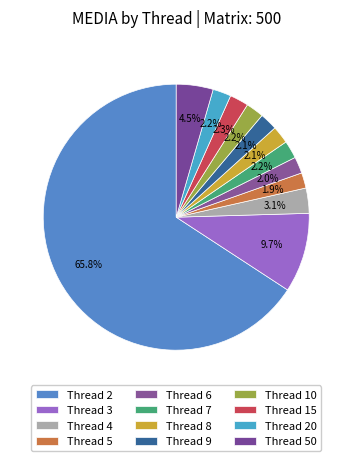

How many slices are in this pie chart?

12